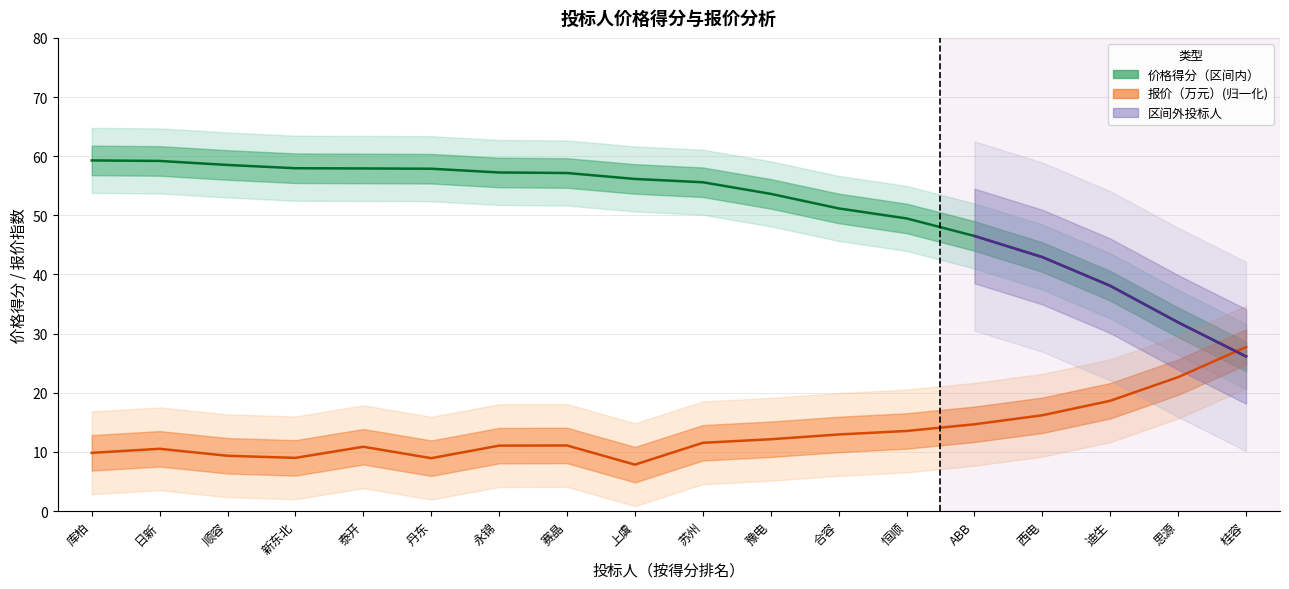

Reading left to right, list all the values displayed in this chart.

价格得分（区间内）: 库柏=59.3	日新=59.2	顺容=58.5	新东北=58.0	泰开=57.9	丹东=57.9	永锦=57.2	赛晶=57.2	上虞=56.1	苏州=55.6	豫电=53.6	合容=51.2	恒顺=49.5	ABB=46.5	西电=42.9	迪生=38.1	思源=31.9	桂容=26.1
报价（万元）: 库柏=9.8	日新=10.5	顺容=9.3	新东北=9.0	泰开=10.9	丹东=8.9	永锦=11.1	赛晶=11.1	上虞=7.8	苏州=11.5	豫电=12.1	合容=12.9	恒顺=13.5	ABB=14.7	西电=16.2	迪生=18.6	思源=22.6	桂容=27.7